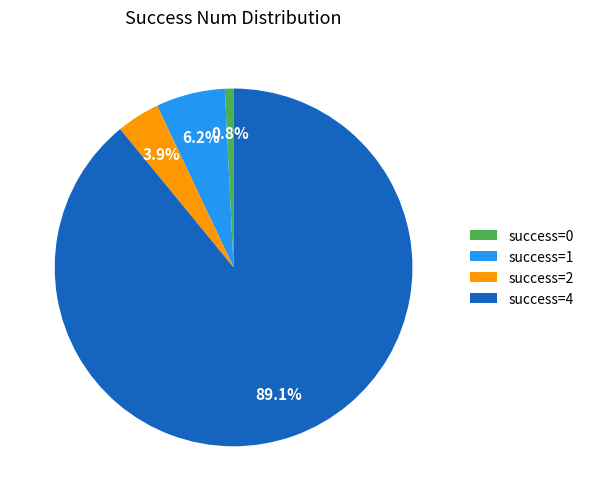

Combined, do success=0 and success=2 account for over 50%?

No